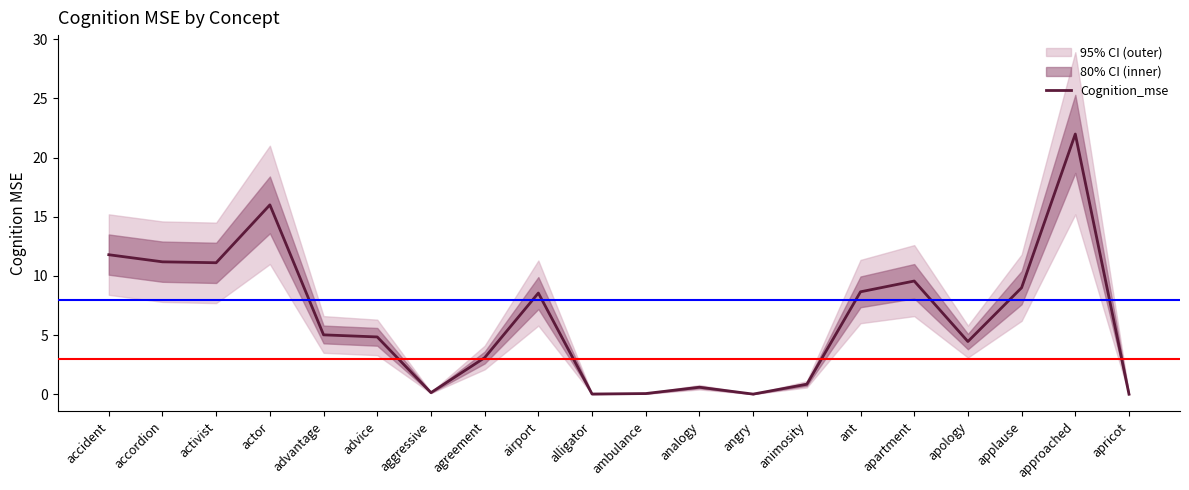

What is the sum of the values at alligator and apology?

4.5